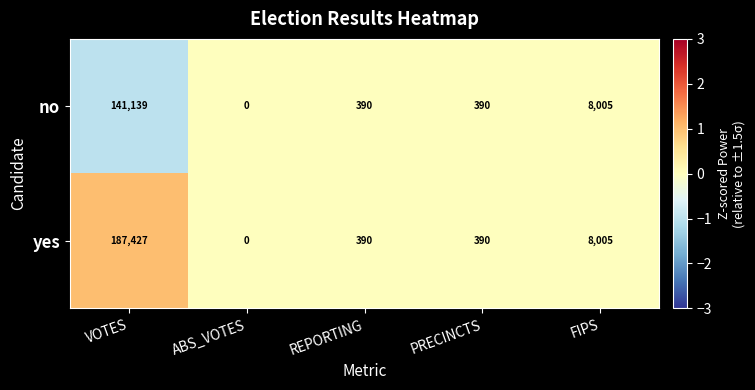

Which series changed the most between VOTES and PRECINCTS?

yes